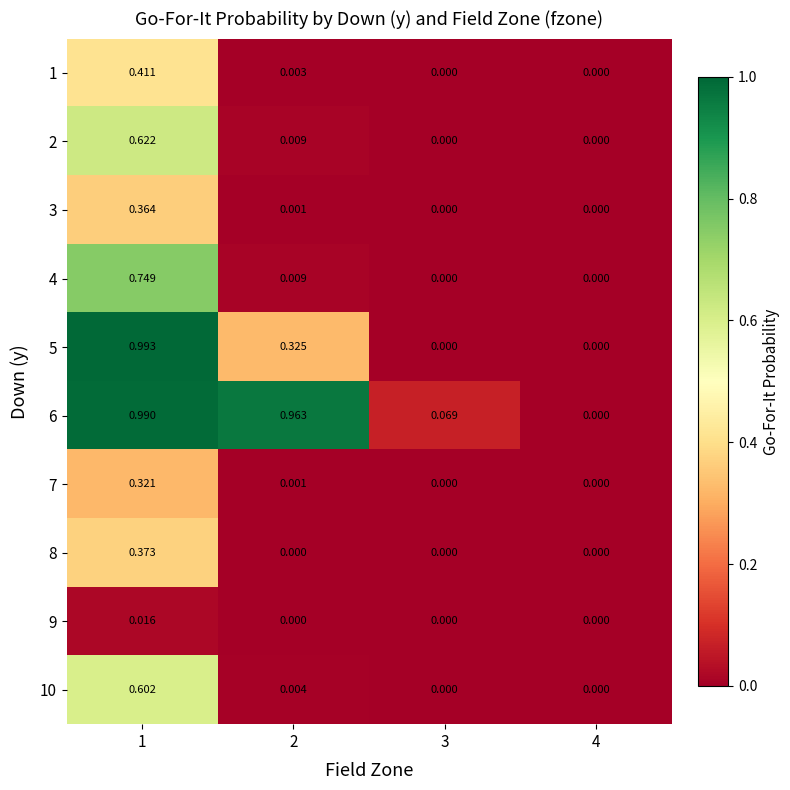

List the series in order of their peak value, highest first.

5, 6, 4, 2, 10, 1, 8, 3, 7, 9